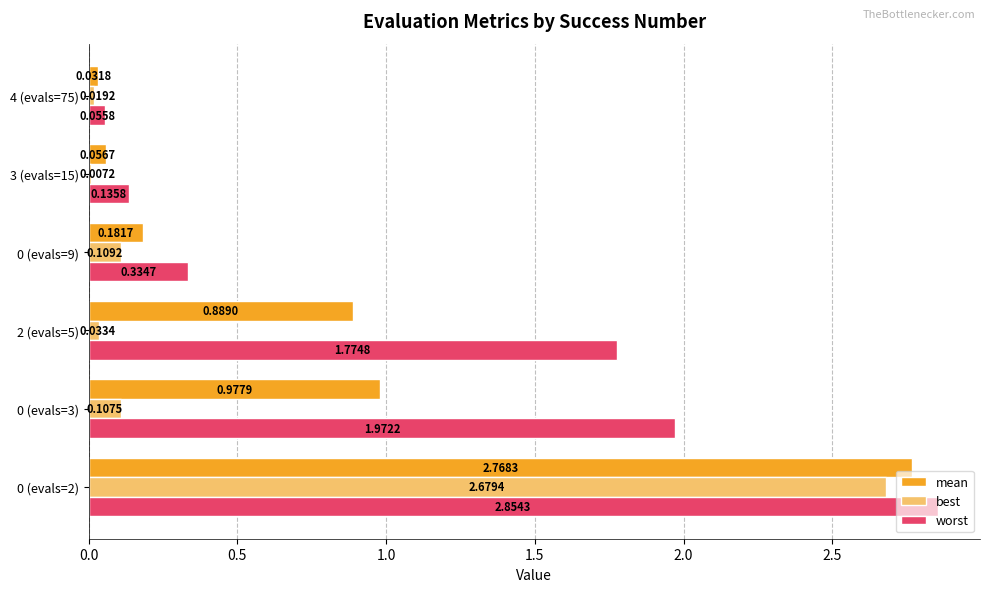

Which series changed the most between 0 (evals=2) and 4 (evals=75)?

worst